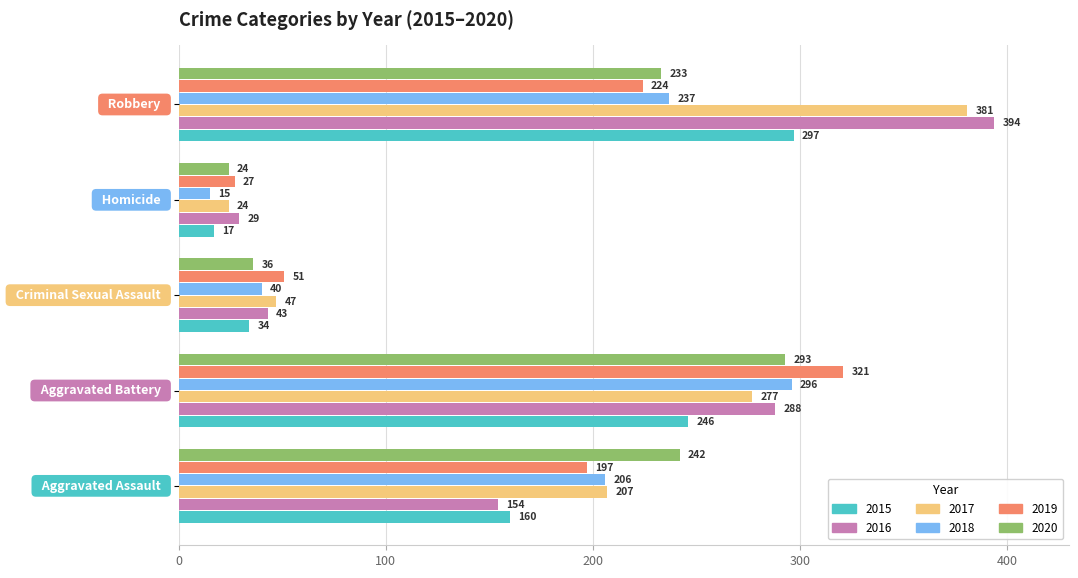

Which series has the largest total across all categories?

2017